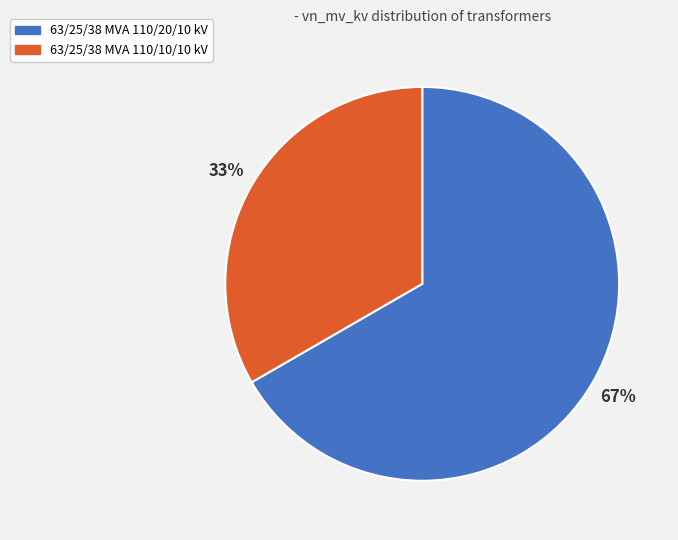

To the nearest percent, what is the average slice percentage?

50%